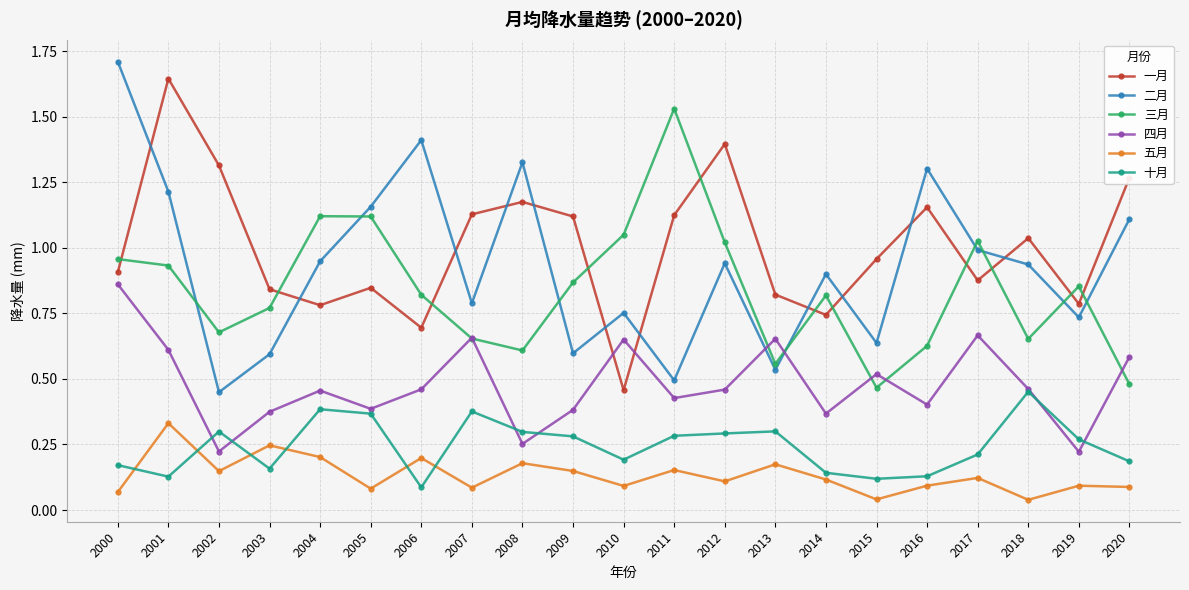

Rank the series by their maximum value, from lowest to highest.

五月, 十月, 四月, 三月, 一月, 二月